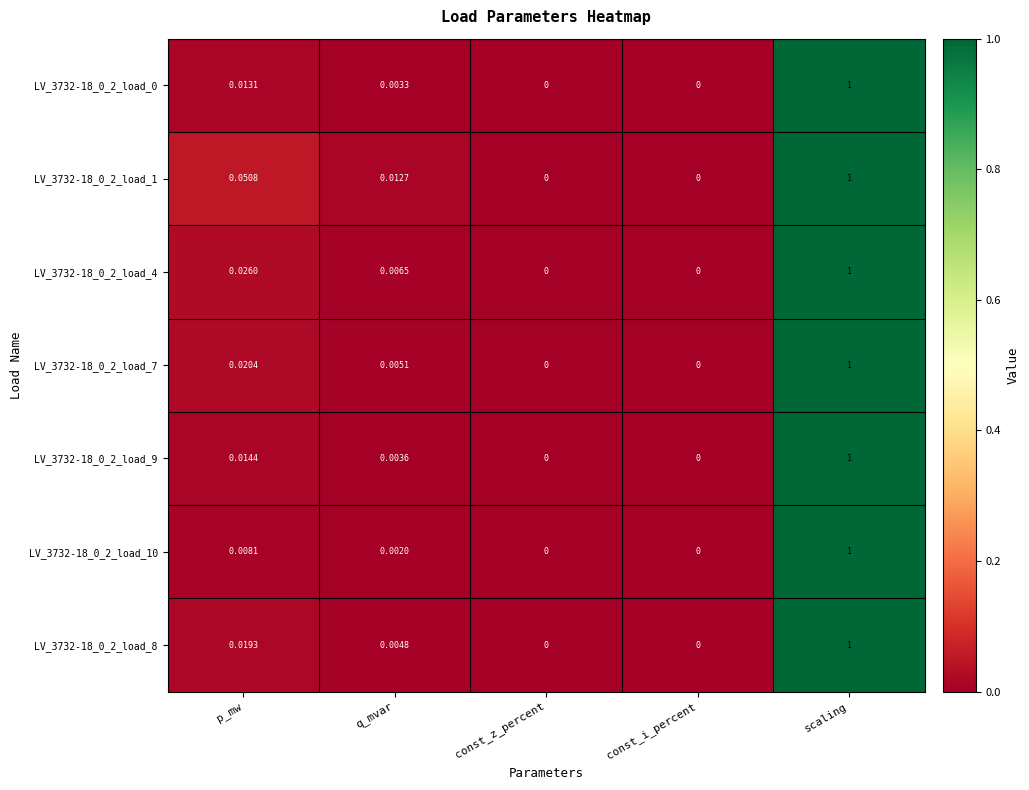

At which label does LV_3732-18_0_2_load_1 reach its peak?

scaling